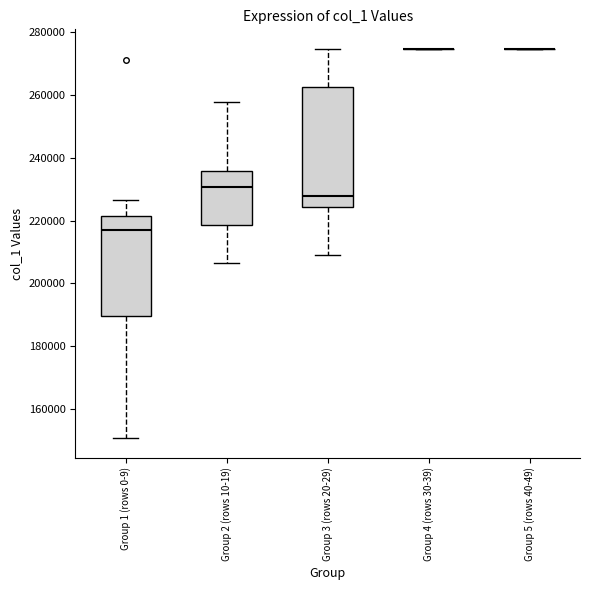

Reading left to right, transcribe this box plot: for each box, give where its median line is, the range the box spans, and where its two whiskers end, as read against the y-axis. The values are not printed on the chart, so give them approximately, as read against the axis.

Group 1 (rows 0-9): median 218000, box 190000 to 222000, whiskers 150000 to 226000
Group 2 (rows 10-19): median 230000, box 218000 to 236000, whiskers 206000 to 258000
Group 3 (rows 20-29): median 228000, box 224000 to 262000, whiskers 208000 to 274000
Group 4 (rows 30-39): box collapsed to a line at 274000, whiskers 274000 to 274000
Group 5 (rows 40-49): box collapsed to a line at 274000, whiskers 274000 to 274000